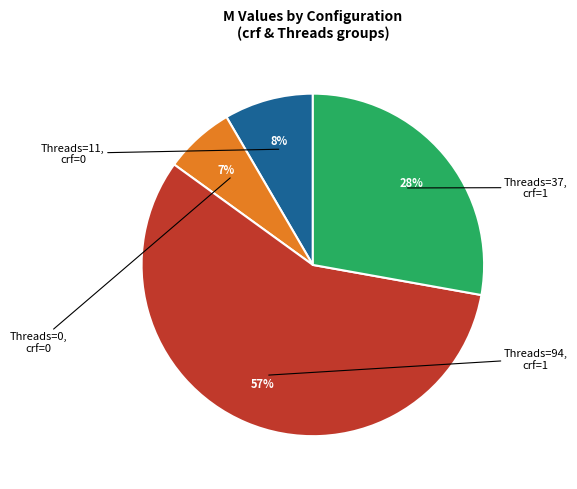

Is there any slice that represents more than half of the pie?

Yes